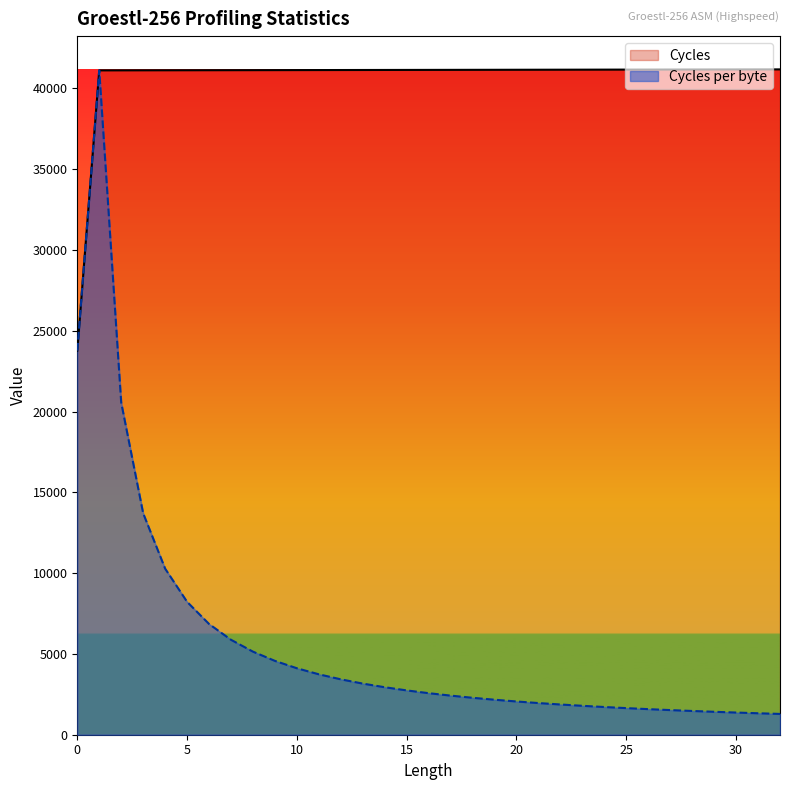

The Cycles series shows 67395.5 at 17. True or false?

False